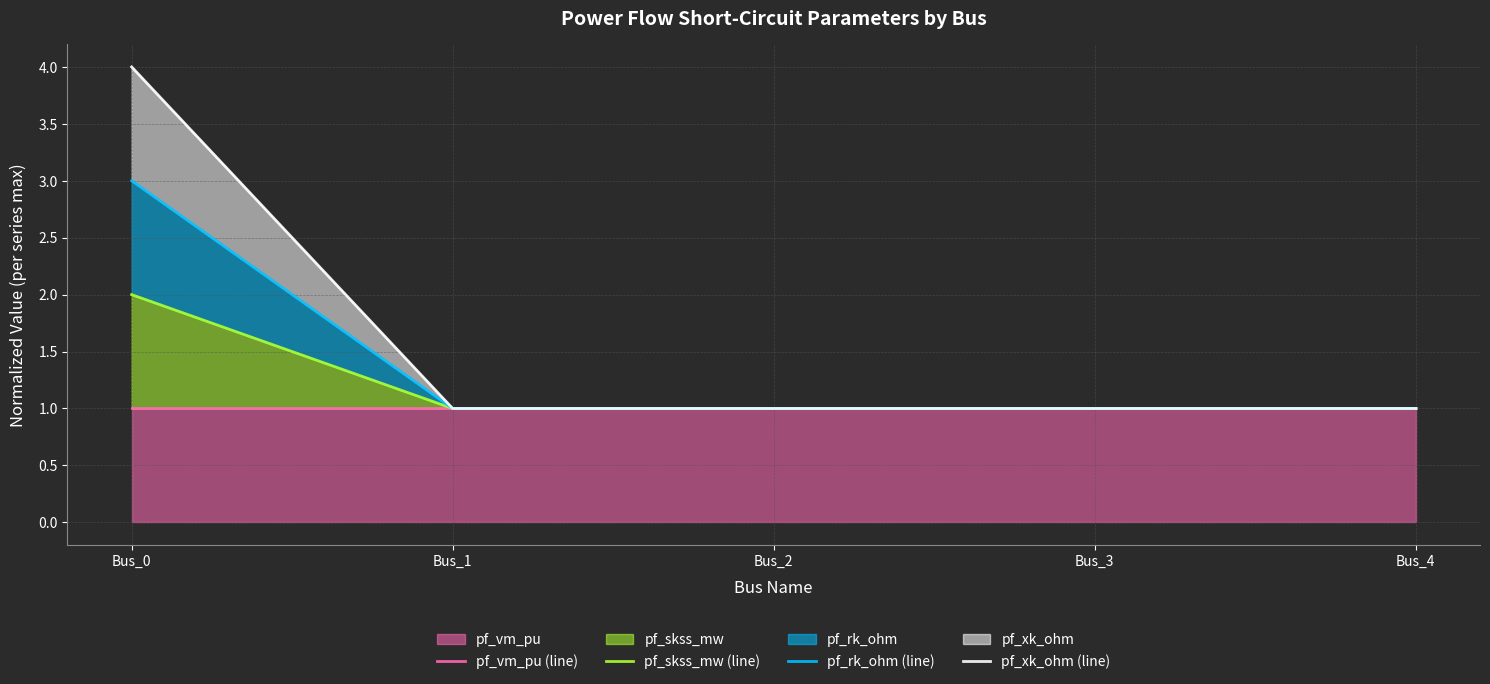

List the series in order of their overall mean, highest first.

pf_xk_ohm (line), pf_rk_ohm (line), pf_skss_mw (line), pf_vm_pu (line)